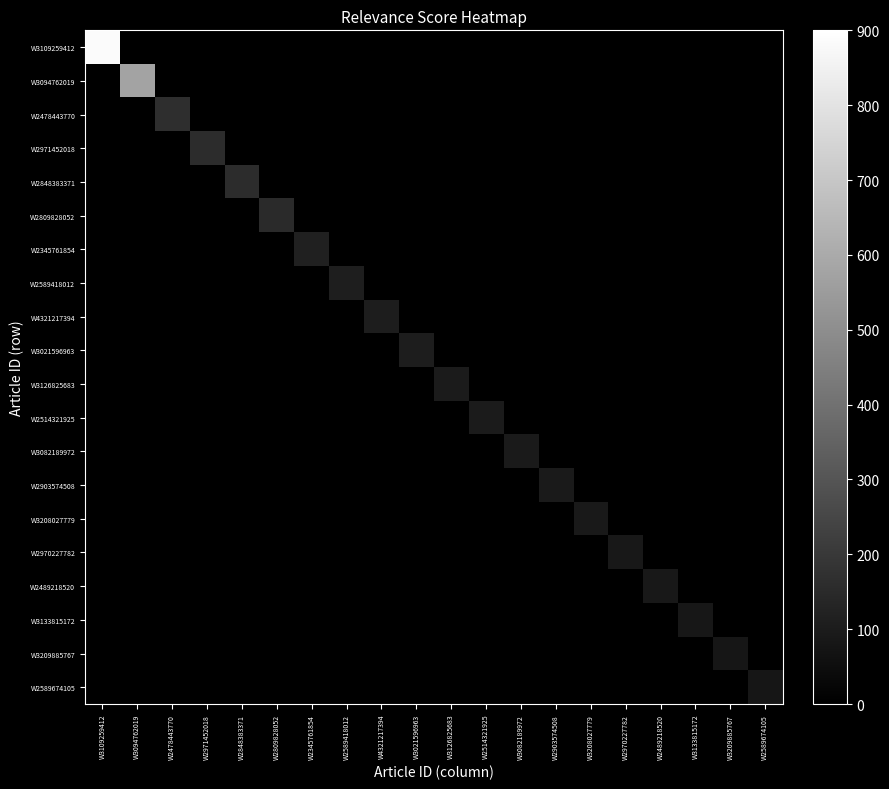

Which series has the largest total across all categories?

W3109259412